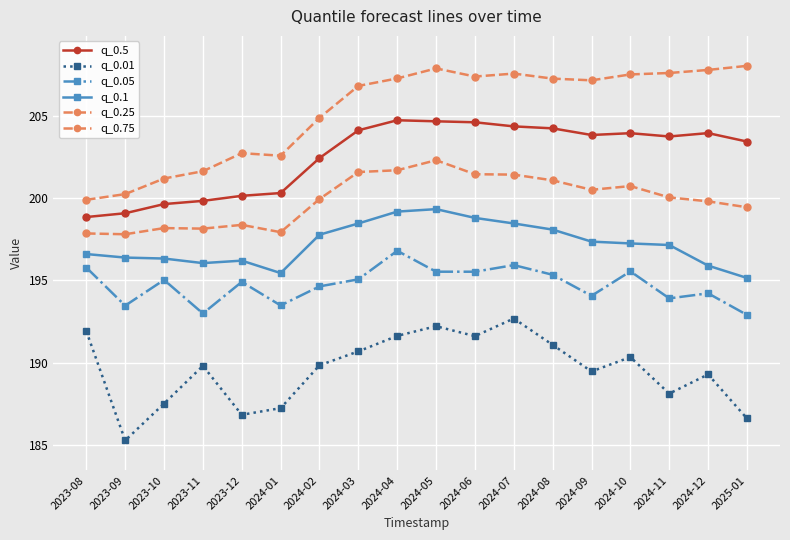

At which category is the sum across all series the highest?

2024-05